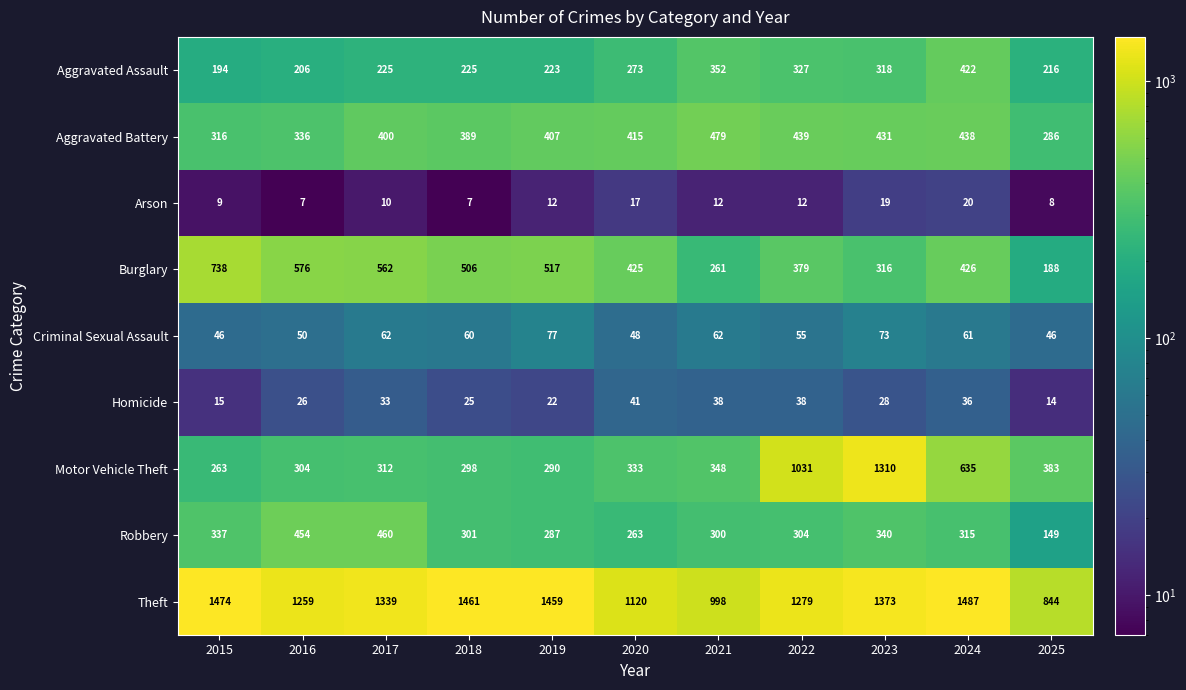

Which series has the largest total across all categories?

Theft